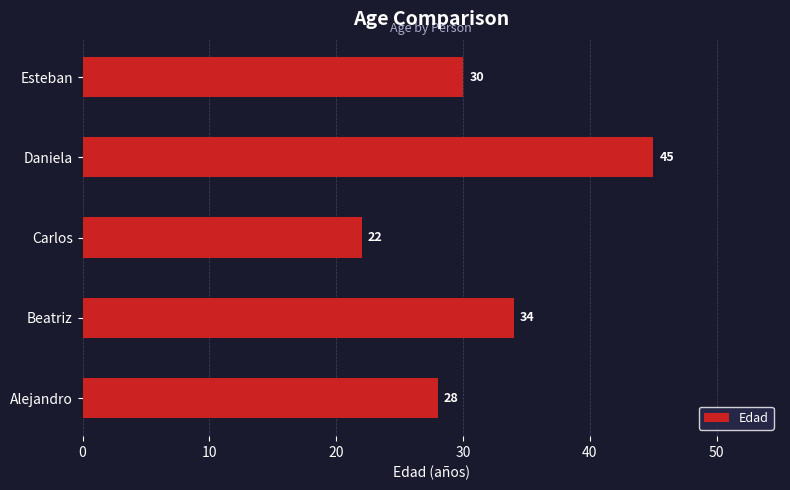

What is the ratio of the value at Alejandro to the value at Esteban?

0.9